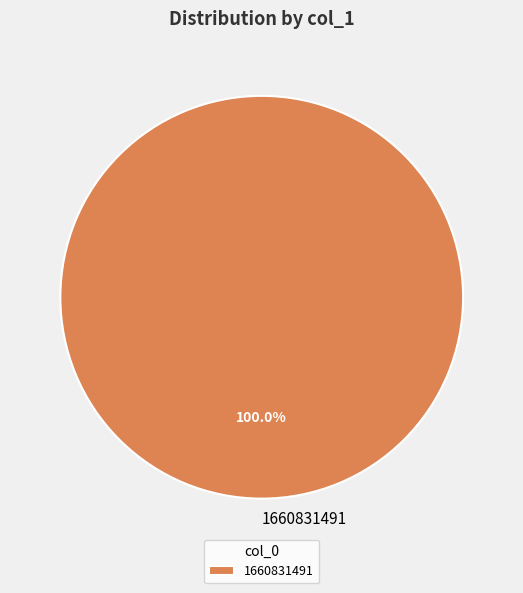

Which slice represents more than half of the pie?

1660831491